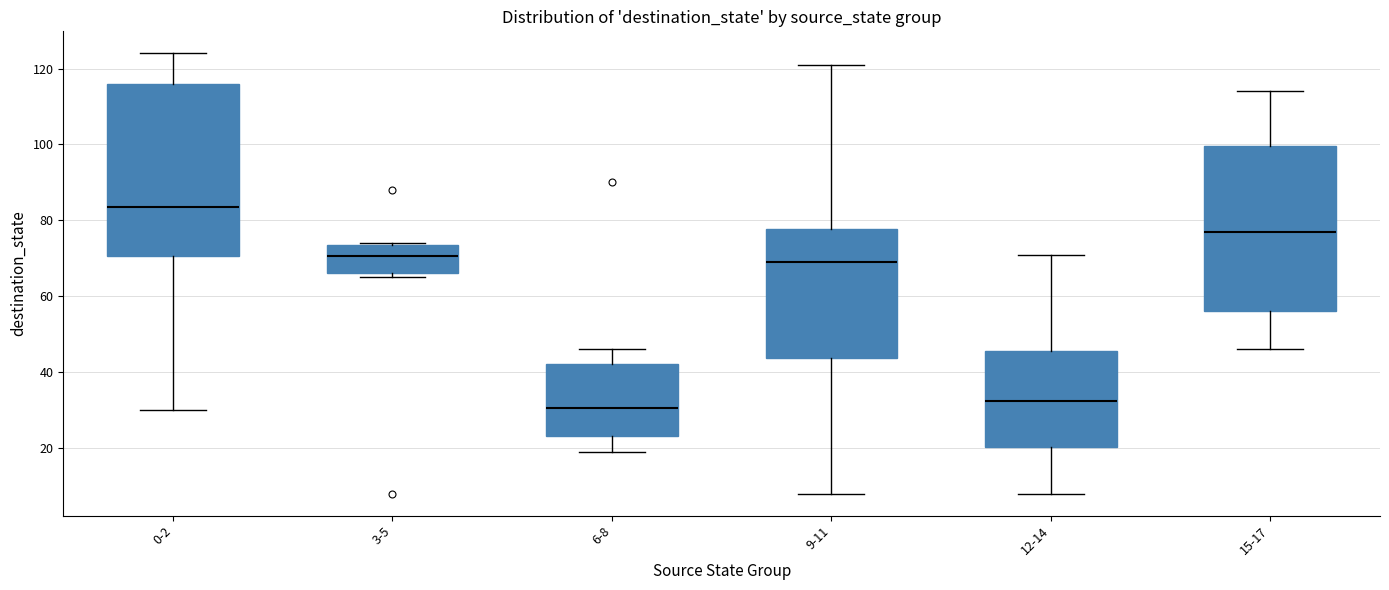

Reading left to right, transcribe this box plot: for each box, give where its median line is, the range the box spans, and where its two whiskers end, as read against the y-axis. The values are not printed on the chart, so give them approximately, as read against the axis.

0-2: median 84, box 70 to 116, whiskers 30 to 124
3-5: median 70, box 66 to 74, whiskers 66 (just below the box's lower edge) to 74
6-8: median 30, box 24 to 42, whiskers 20 to 46
9-11: median 70, box 44 to 78, whiskers 8 to 122
12-14: median 32, box 20 to 46, whiskers 8 to 72
15-17: median 78, box 56 to 100, whiskers 46 to 114